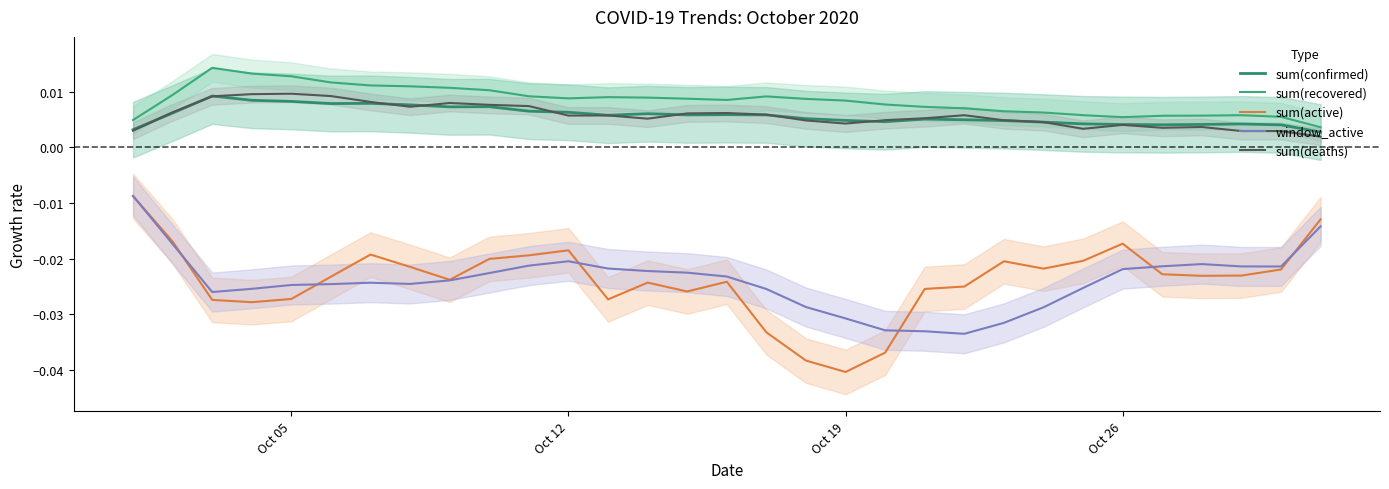

In window_active, how many points are higher than both neighbors (excluding endpoints)?

3